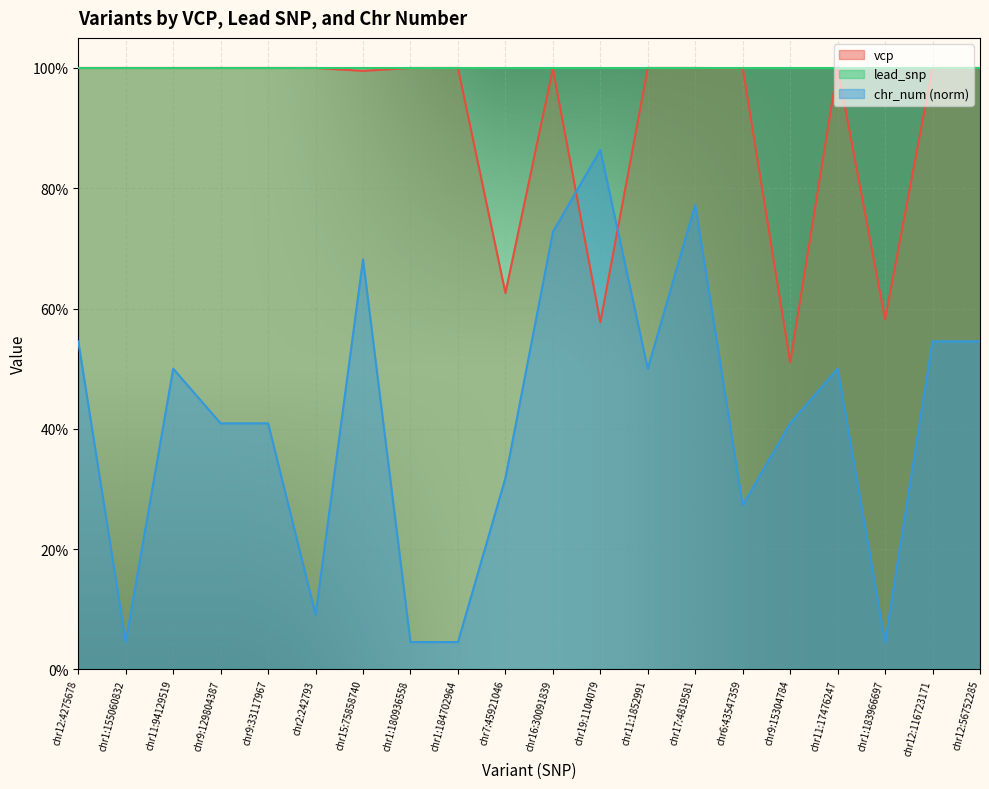

What are all the series names shown in the legend?

vcp, lead_snp, chr_num (norm)